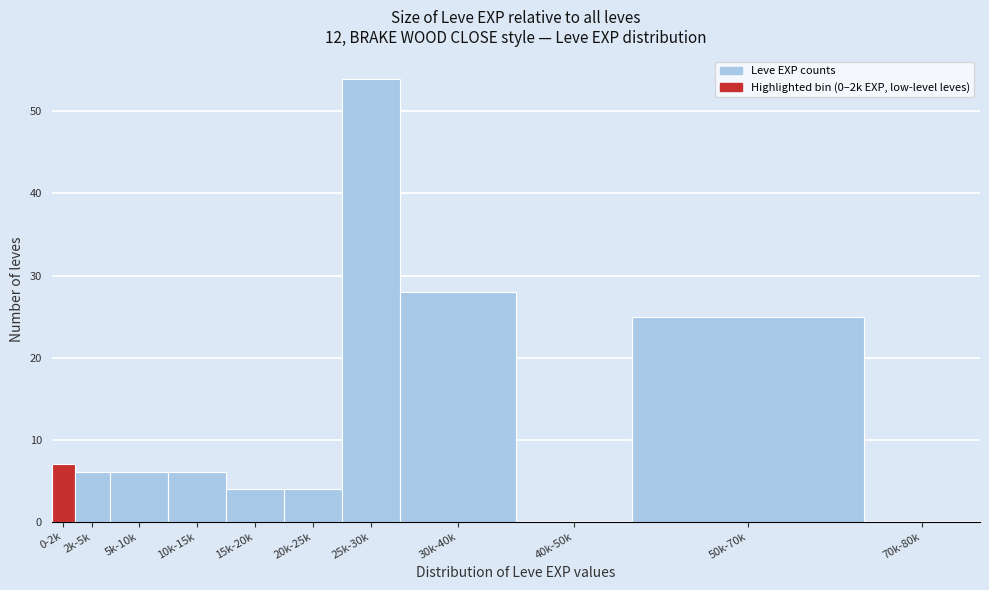

Reading right to left, transcribe all the data shown in this chart.

70k-80k=0	50k-70k=25	40k-50k=0	30k-40k=28	25k-30k=54	20k-25k=4	15k-20k=4	10k-15k=6	5k-10k=6	2k-5k=6	0-2k=7